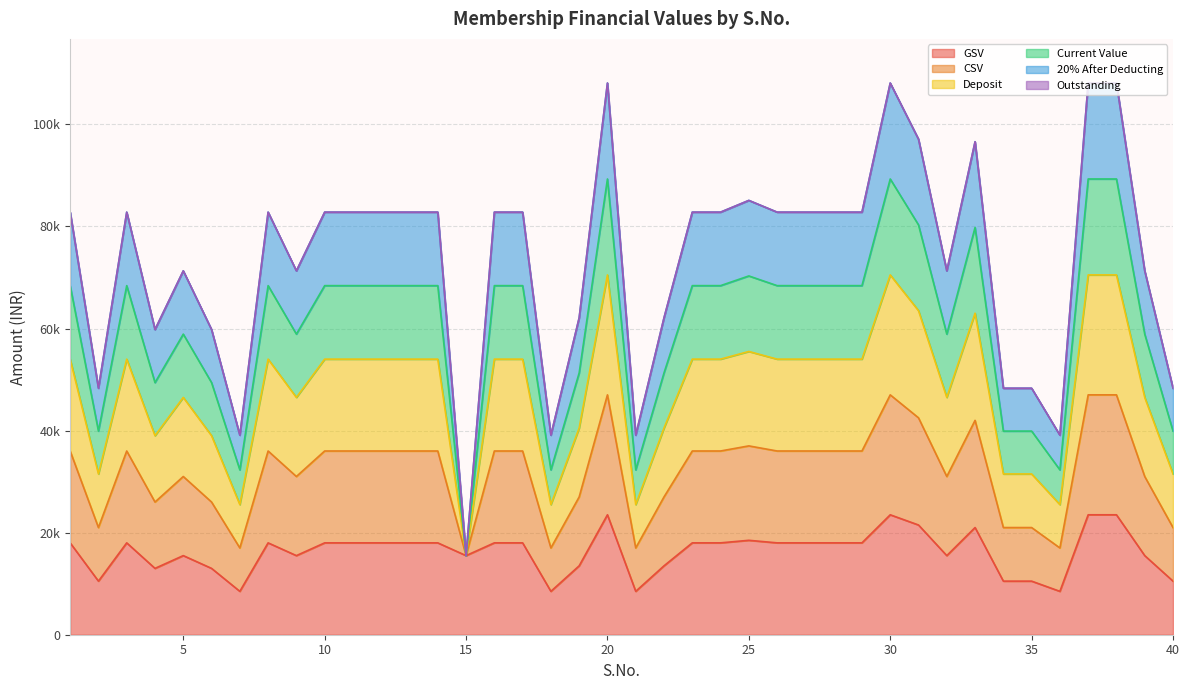

Which series has the widest spread of values?

CSV